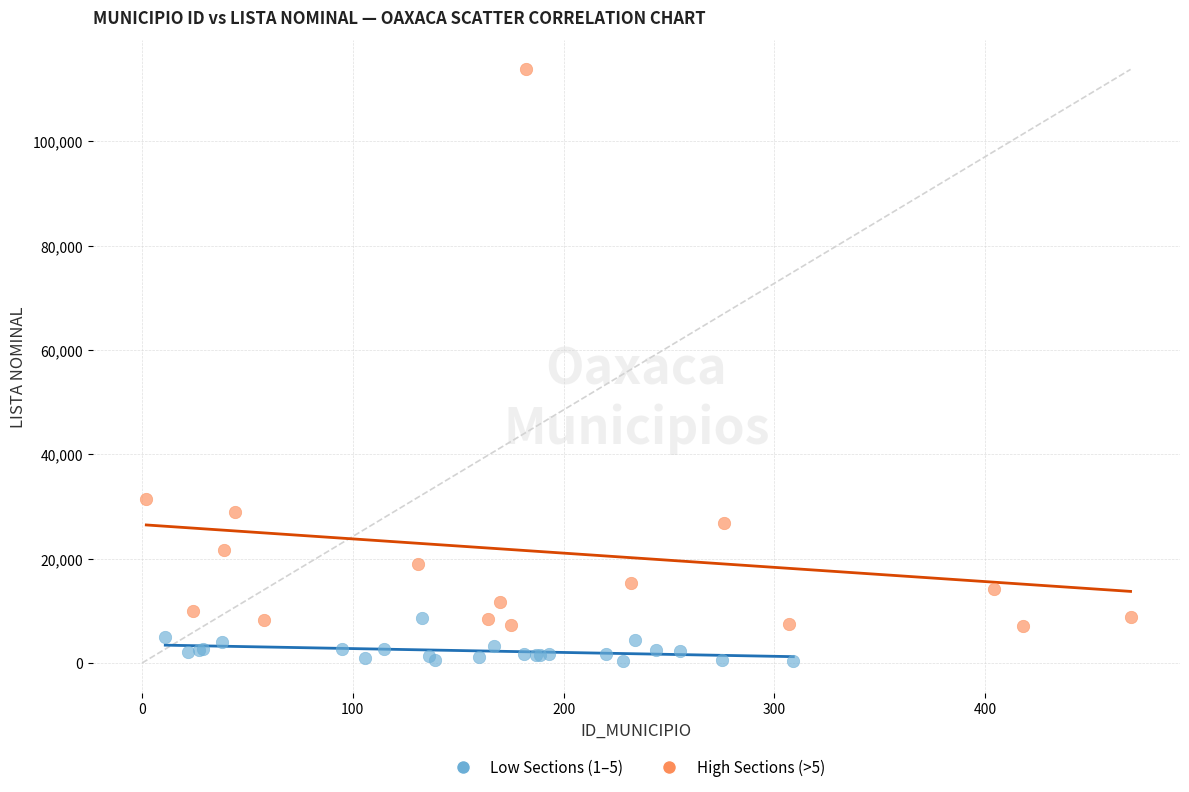

Which series reaches the minimum Y coordinate?

Low Sections (1–5)